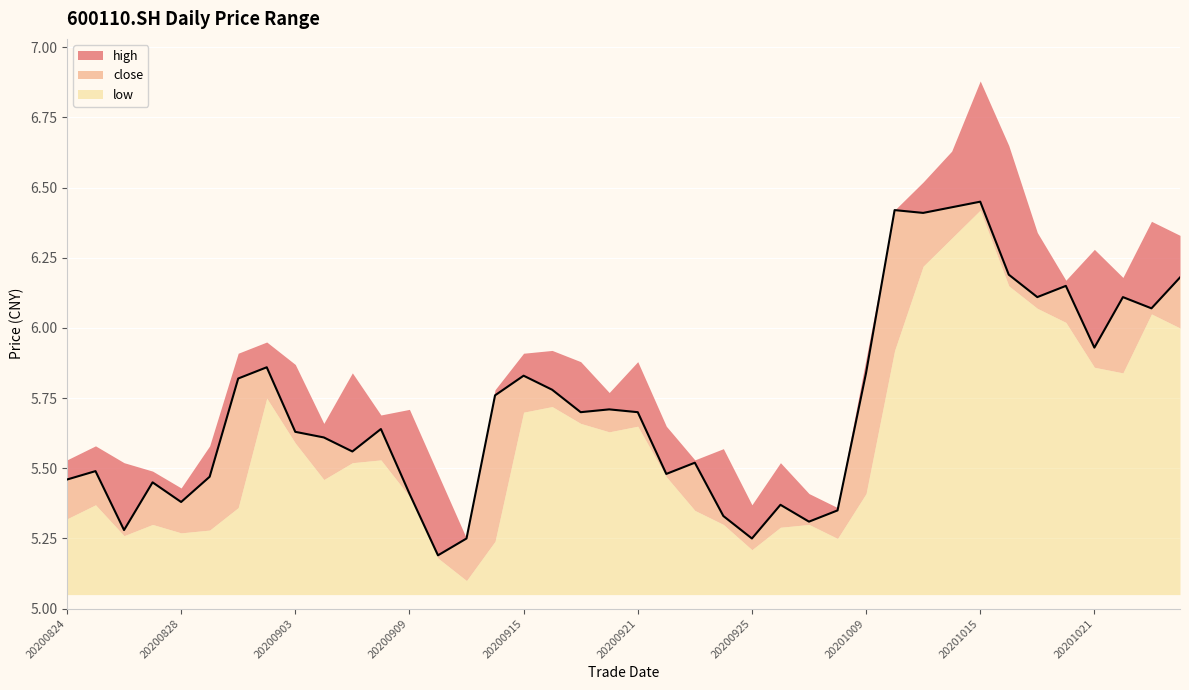

Does the chart display data point markers on the line(s)?

No